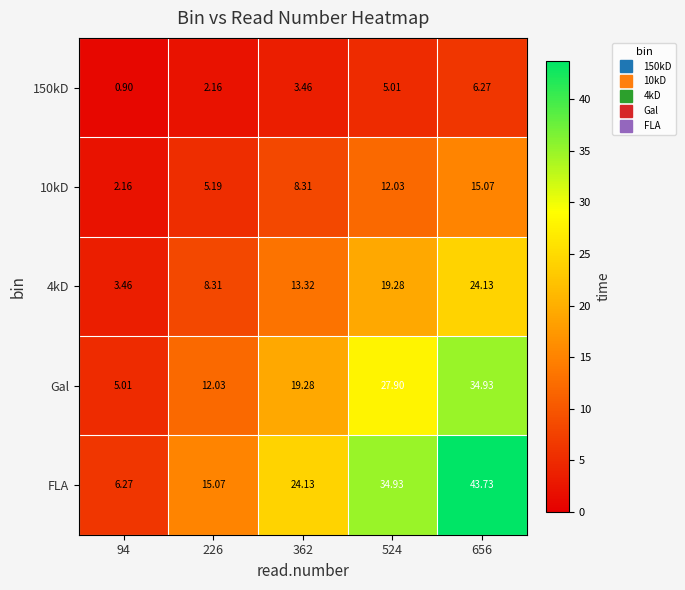

How many data points does each series have?

5